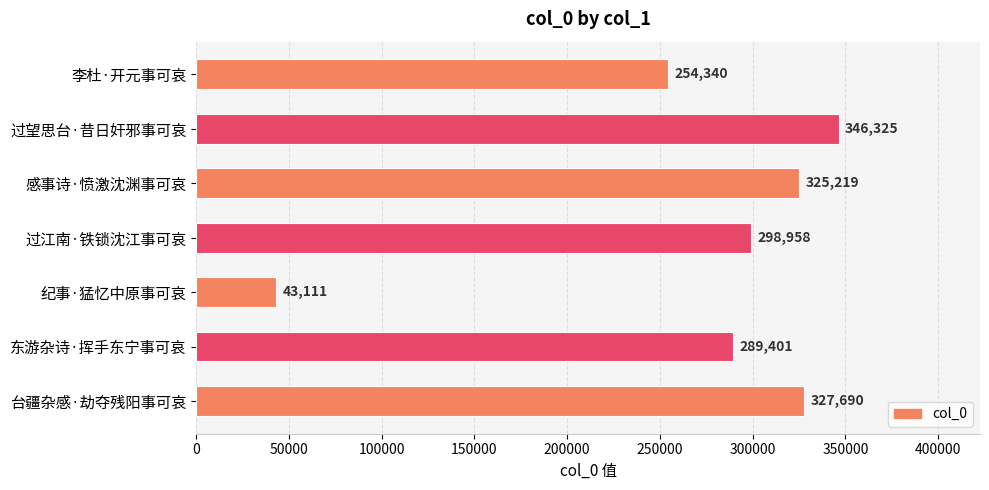

What is the difference between the values at 感事诗·愤激沈渊事可哀 and 过望思台·昔日奸邪事可哀?

21106